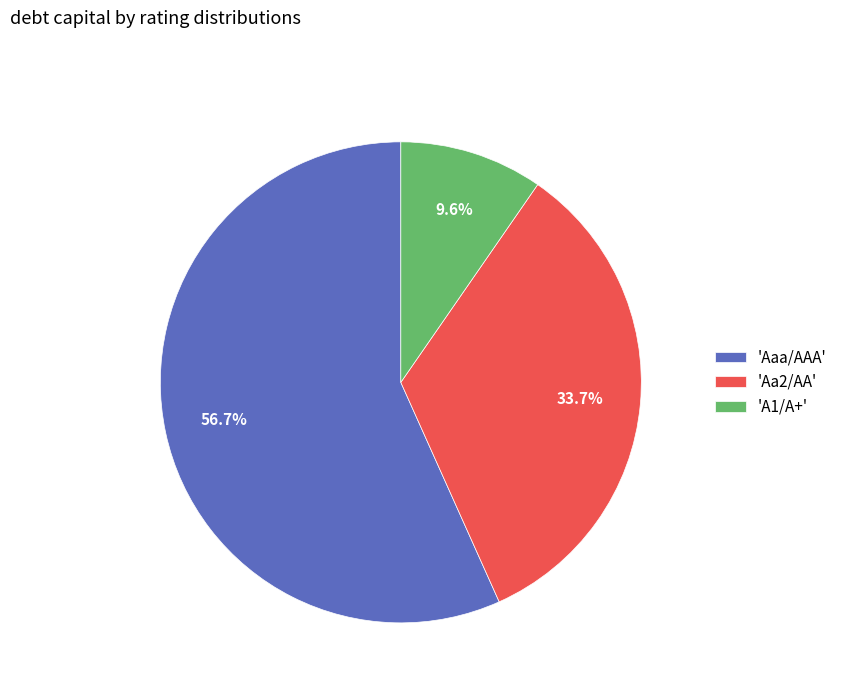

Which category has the biggest portion of the pie?

'Aaa/AAA'